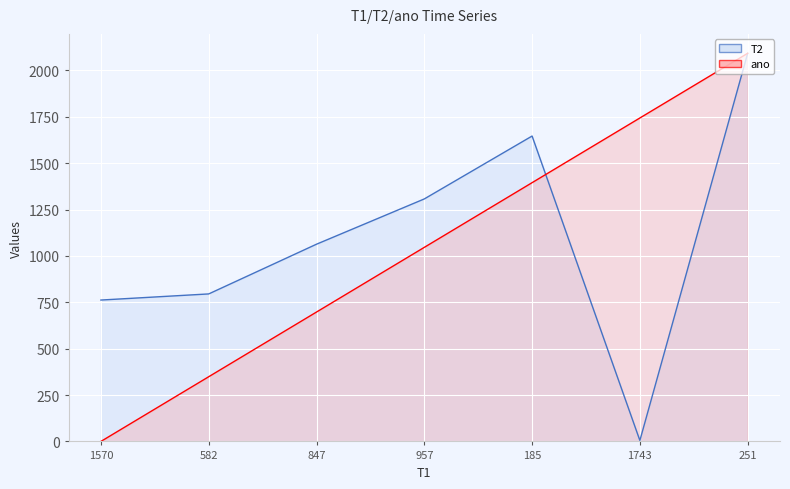

At which label does T2 first exceed 1063?

957